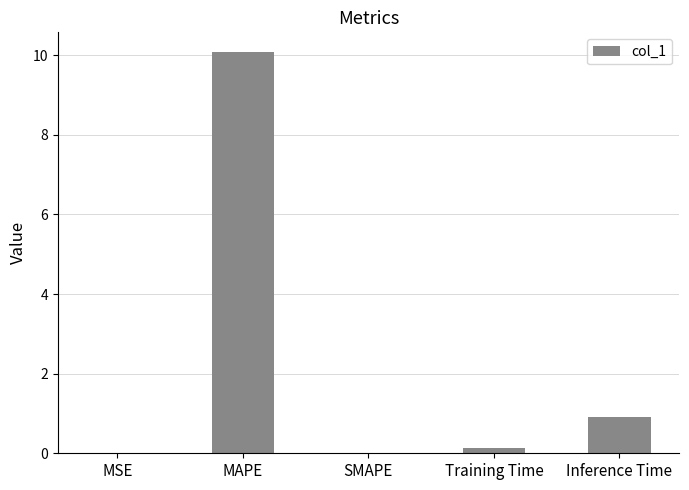

What is the maximum value shown in the chart?

10.1